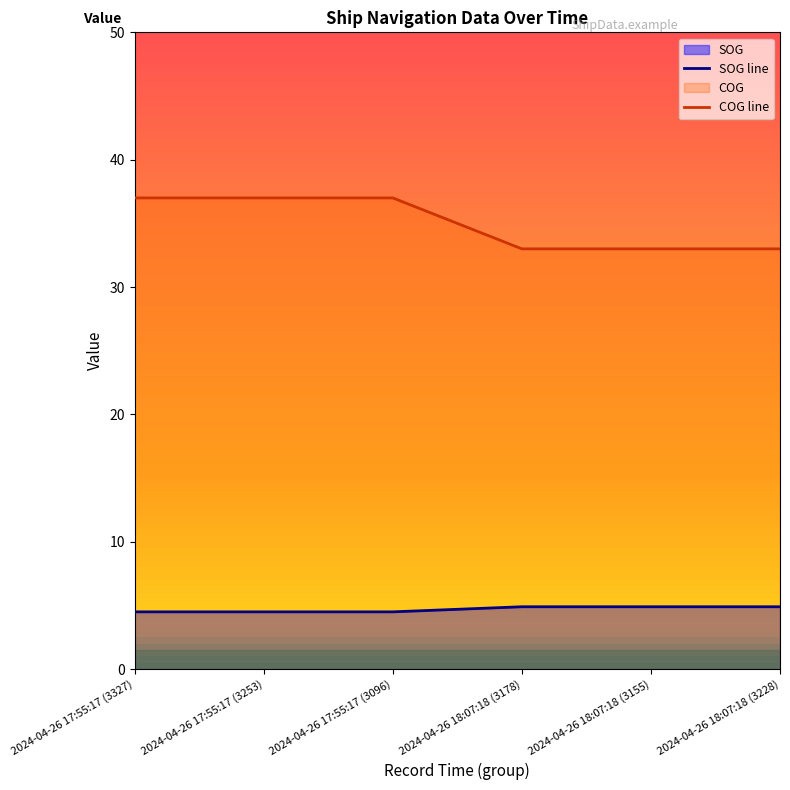

What is the difference between the maximum and minimum values in the SOG series?

0.4